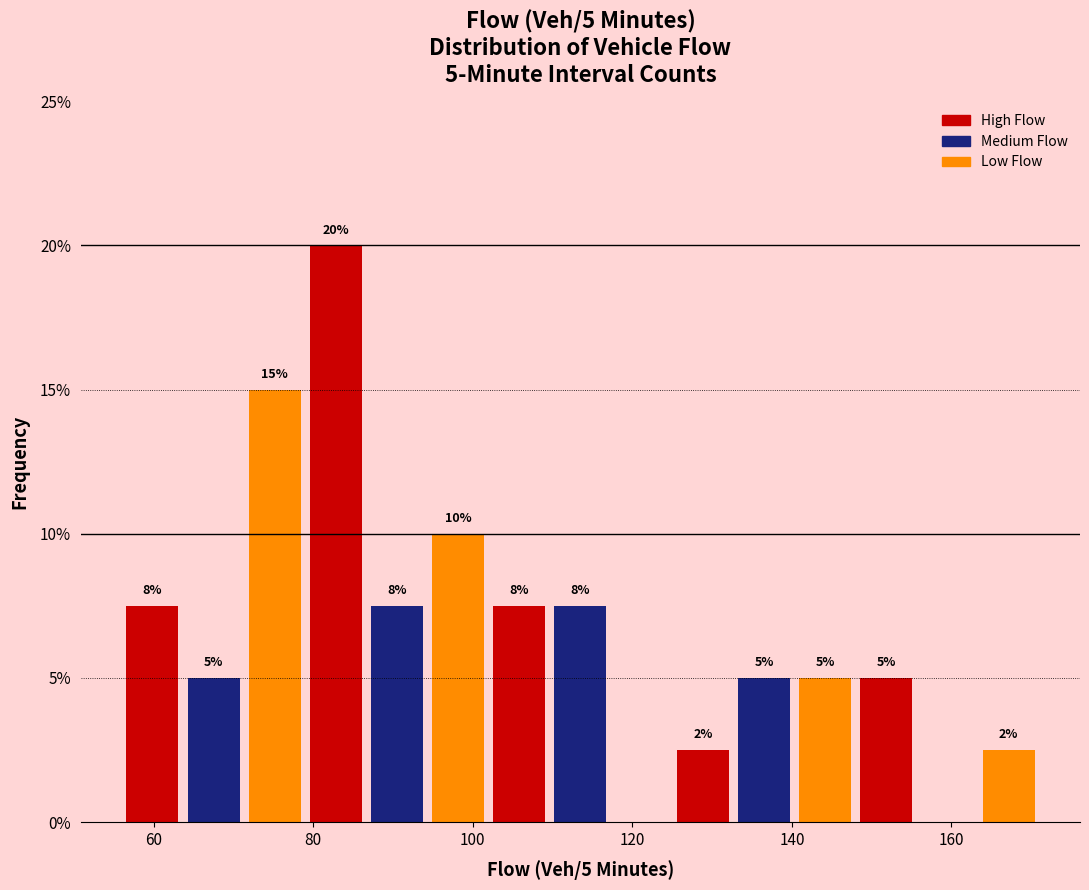

Read against the x-axis, roughly where is the centre of the tallest bar?

82